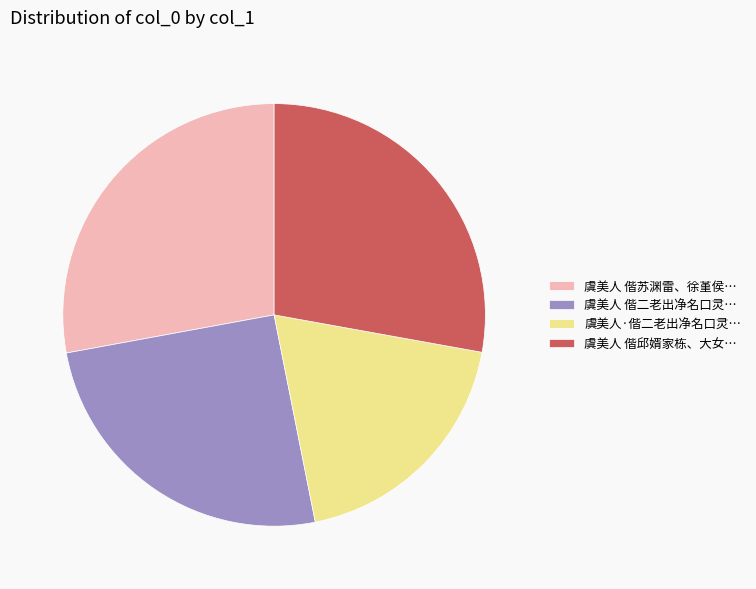

Is it true that 虞美人·偕二老出净名口灵… is 19% of the pie?

True